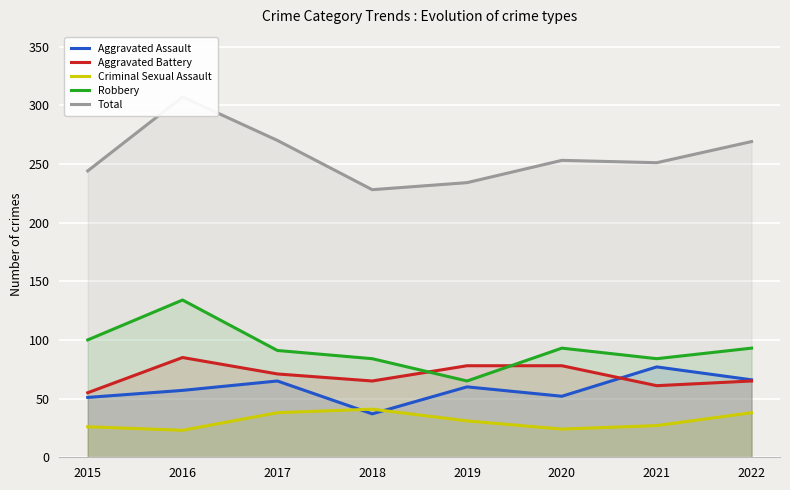

True or false: Aggravated Assault and Total cross at least once.

False